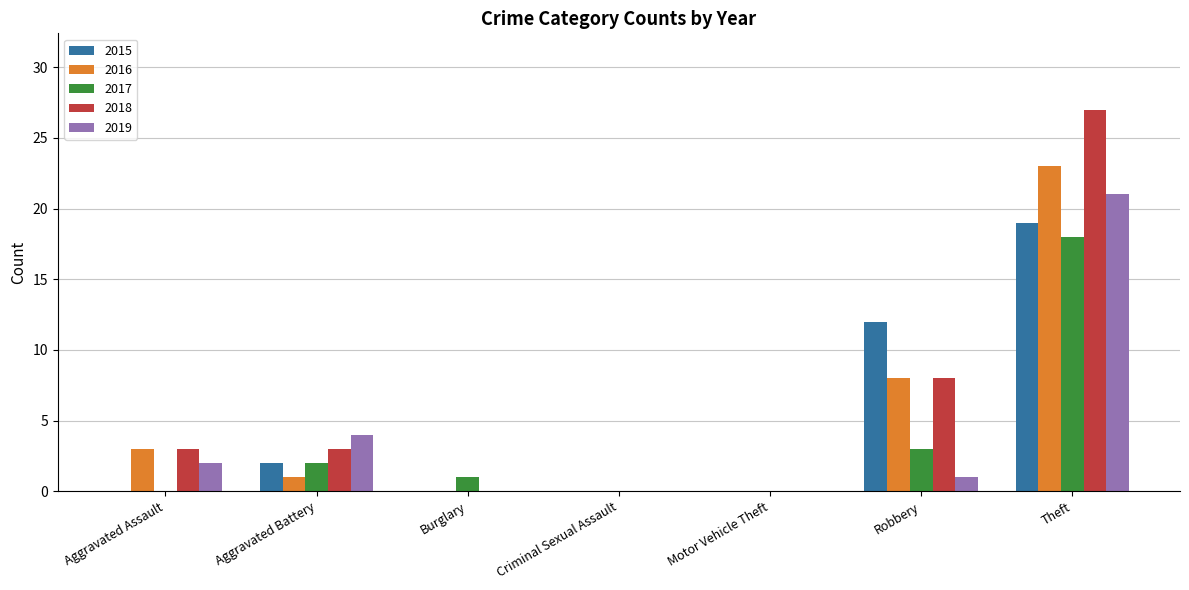

Which series has the widest spread of values?

2018